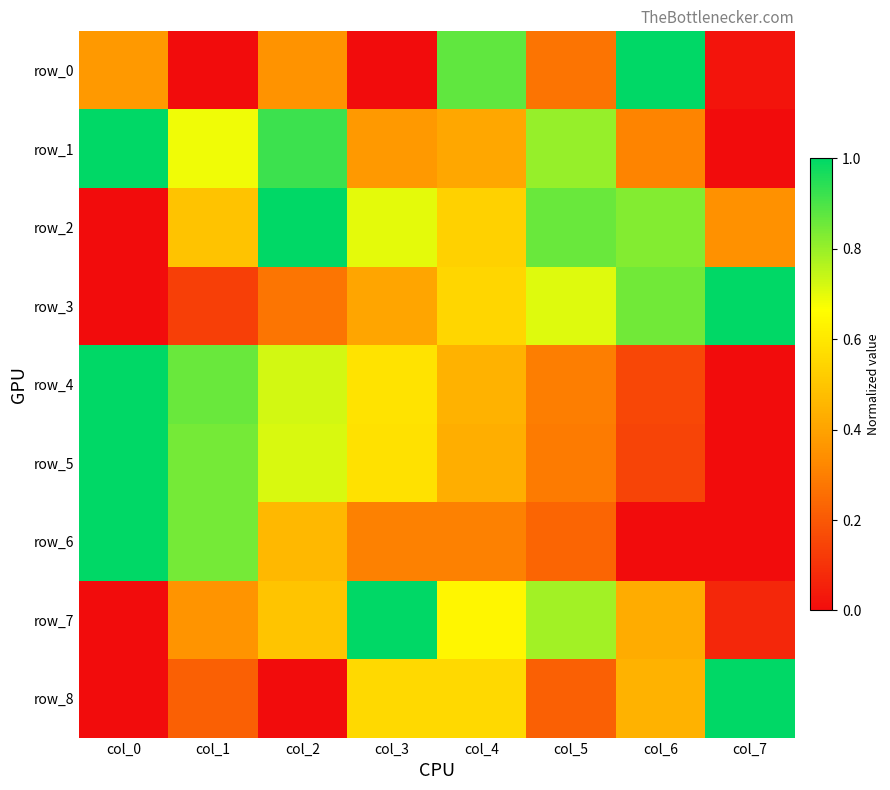

What is the sum of all row_0 values?

2.9